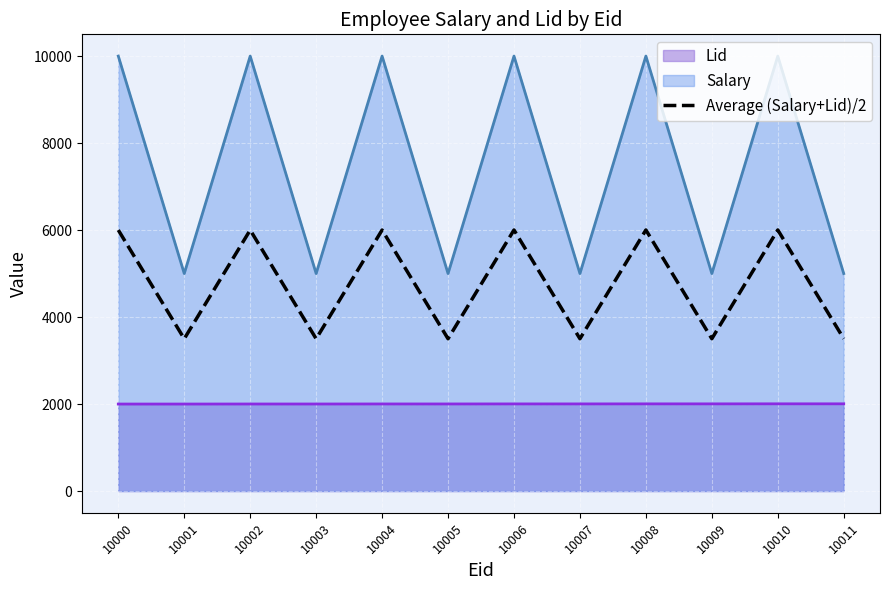

True or false: Lid has a value of 1395.4 at 10002.

False